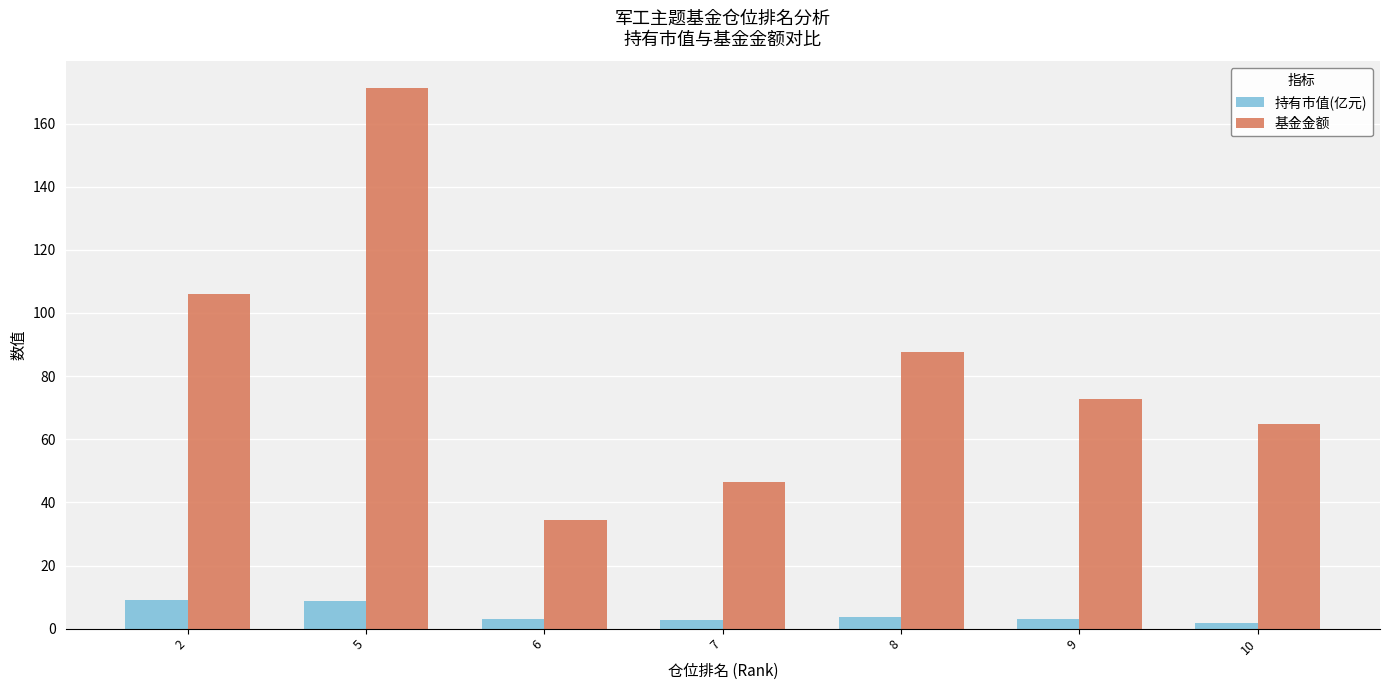

What is the difference between the 持有市值(亿元) values at 2 and 7?

6.4